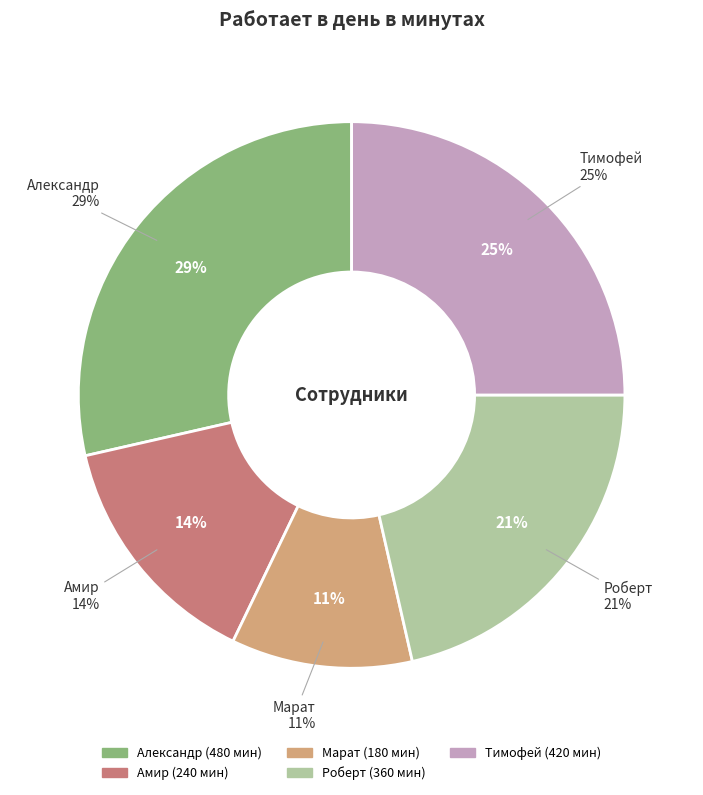

Is there any slice that represents more than half of the pie?

No